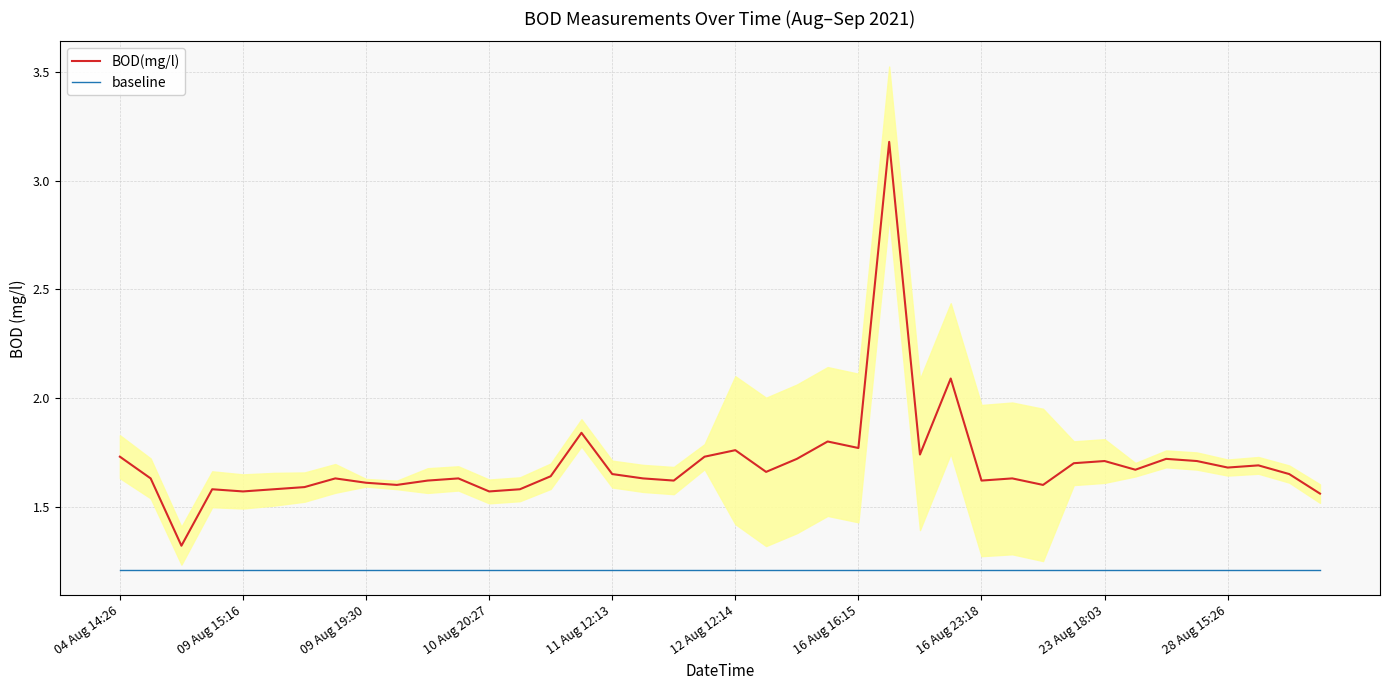

Is this an area chart (filled region under the line)?

No